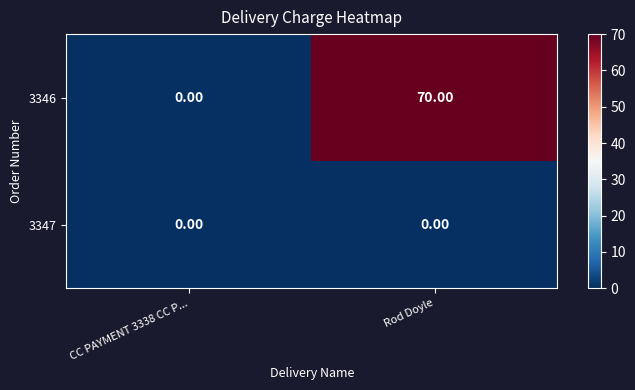

Is the value of 3346 at Rod Doyle greater than the value of 3347 at Rod Doyle?

Yes